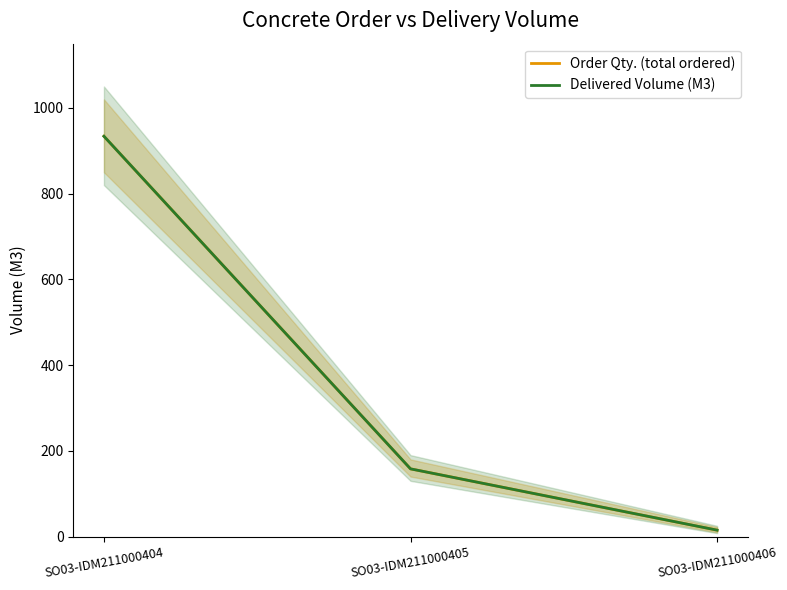

At SO03-IDM211000404, list the series in order from largest to smallest.

Order Qty. (total ordered), Delivered Volume (M3)